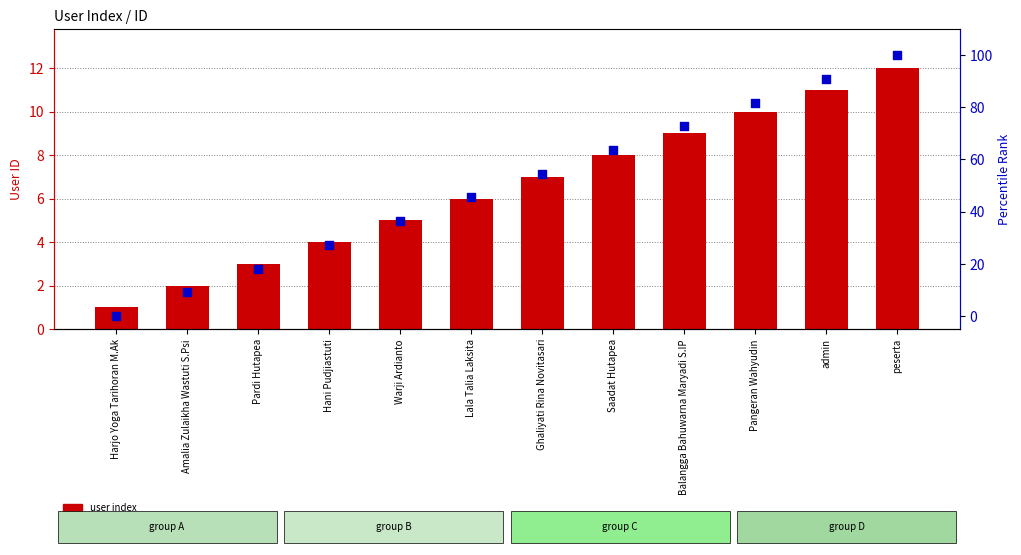

Which series has the largest Y range (max minus min)?

percentile rank within the sample